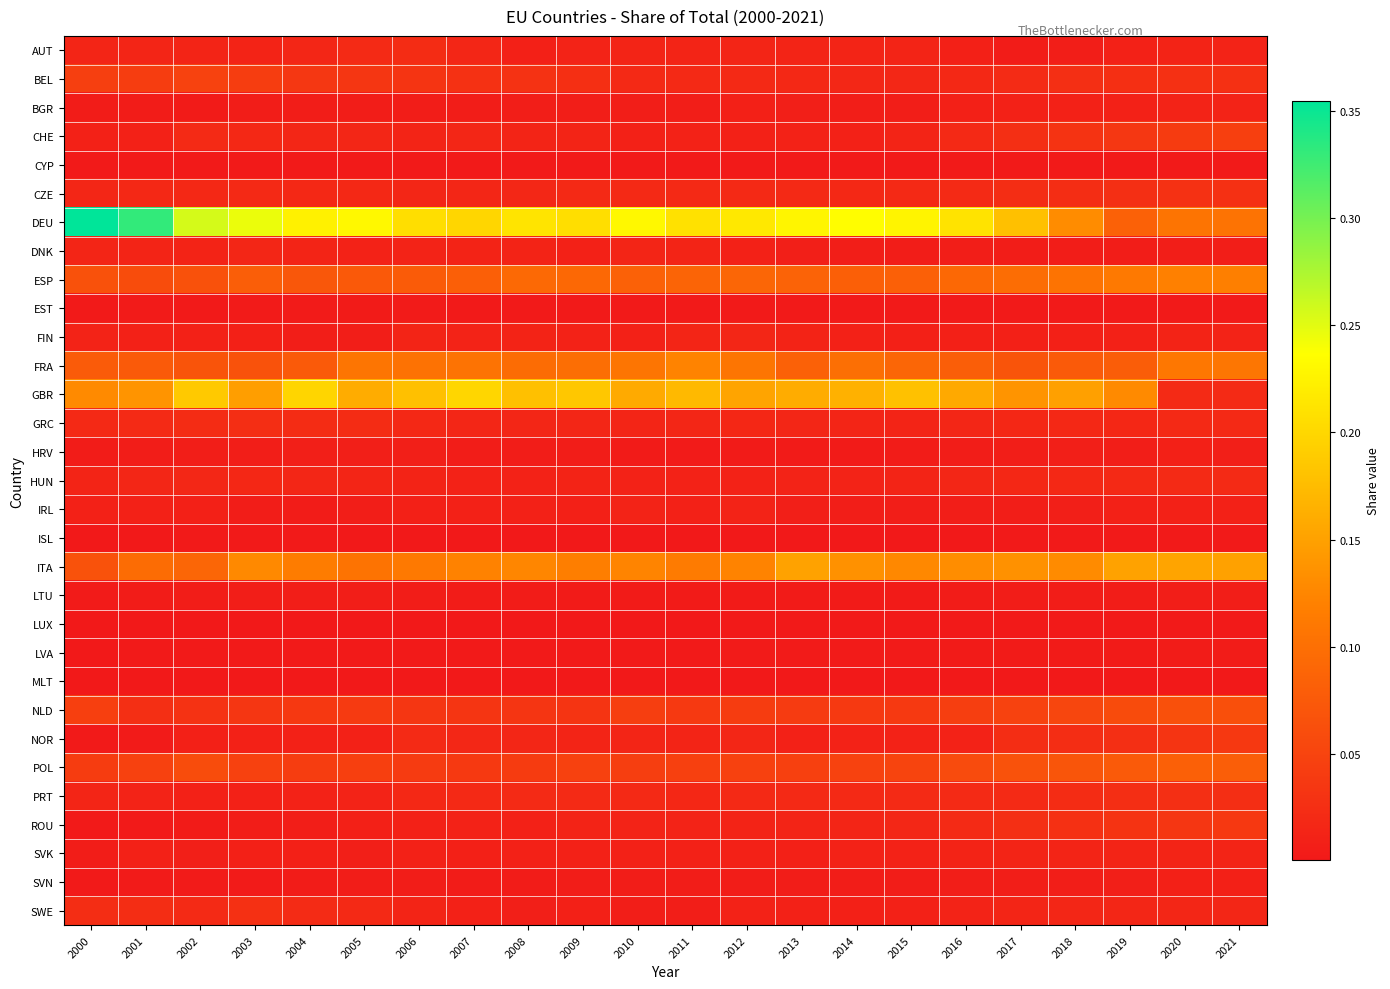

List the series in order of their peak value, highest first.

DEU, GBR, ITA, FRA, ESP, POL, NLD, BEL, CHE, ROU, NOR, CZE, SWE, PRT, GRC, AUT, HUN, DNK, FIN, SVK, BGR, IRL, SVN, HRV, LTU, LVA, EST, ISL, CYP, LUX, MLT